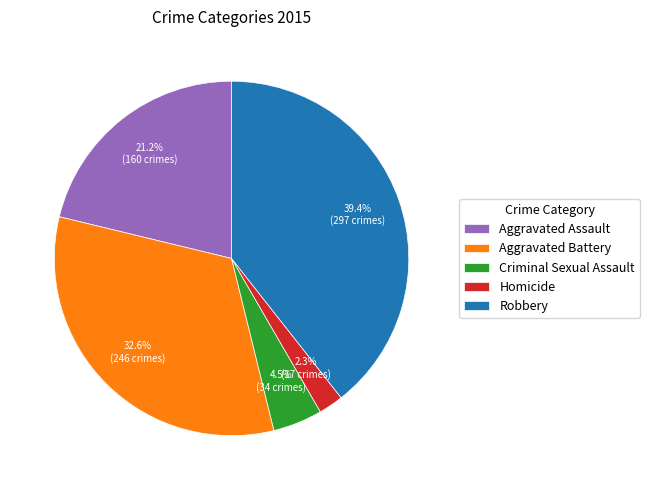

True or false: Aggravated Assault accounts for 21% of the total.

True